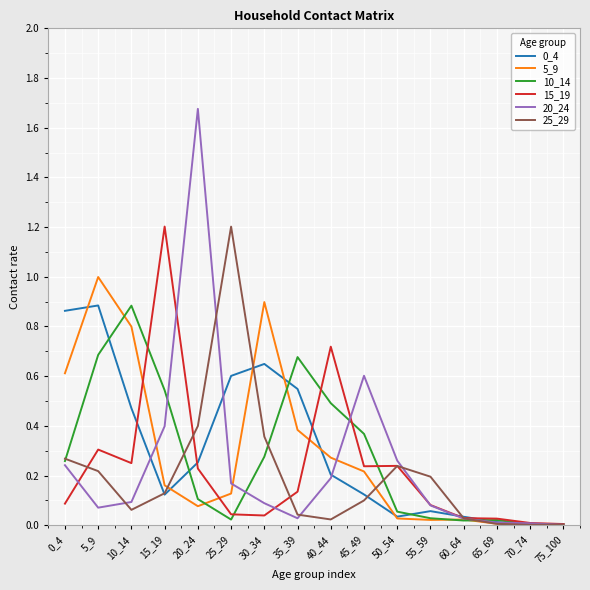

What is the difference between the highest and lowest values at 10_14?

0.8